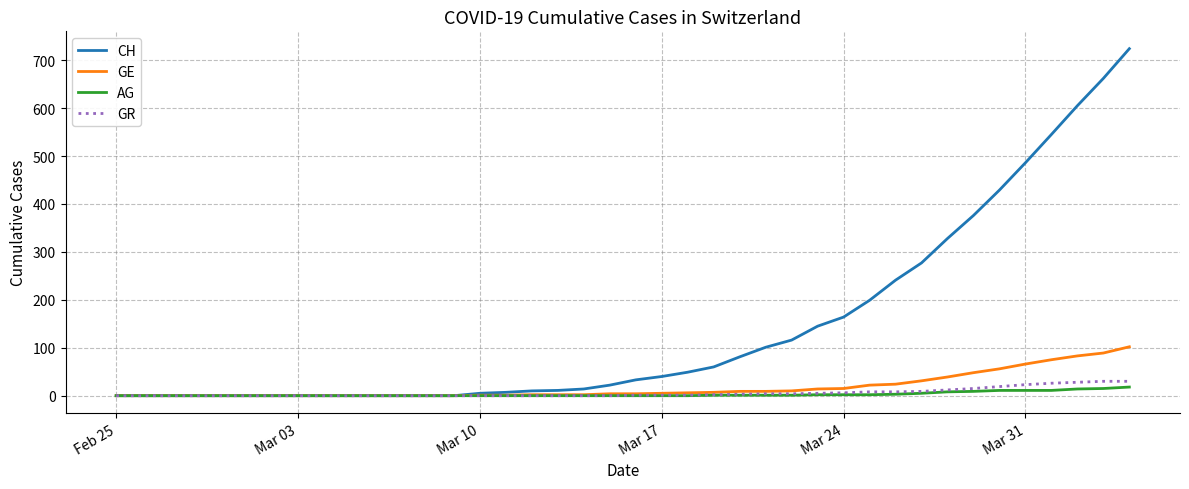

What is the maximum value shown in the chart?

724